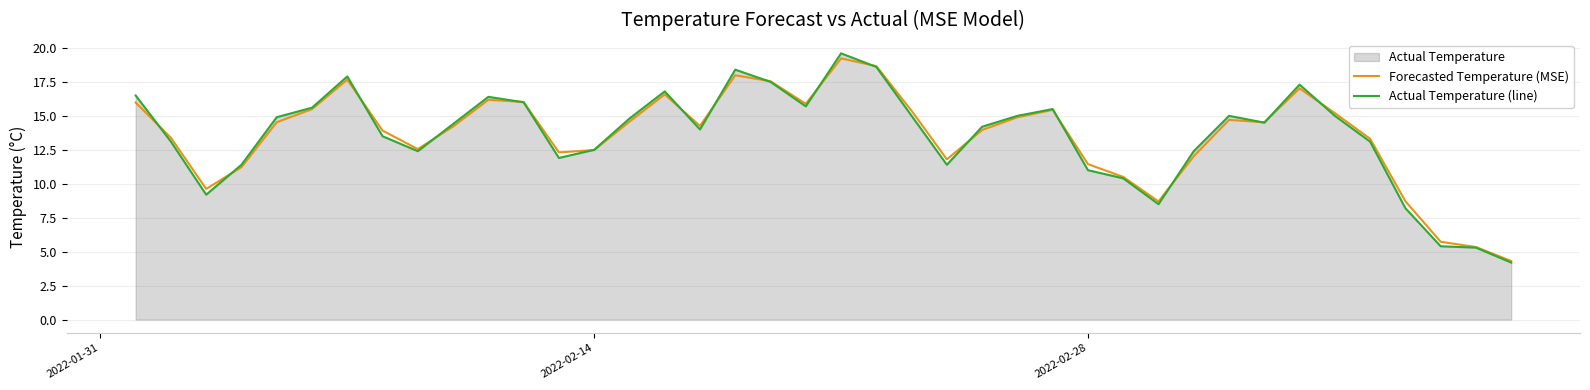

How many data points in Forecasted Temperature (MSE) are above 14?

22